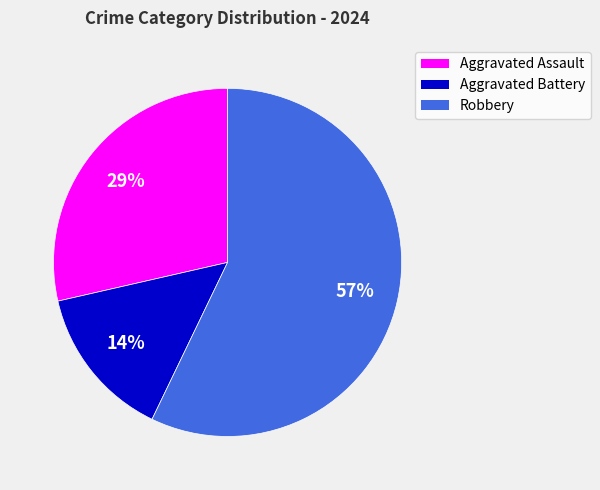

Combined, do Aggravated Battery and Aggravated Assault account for over 50%?

No